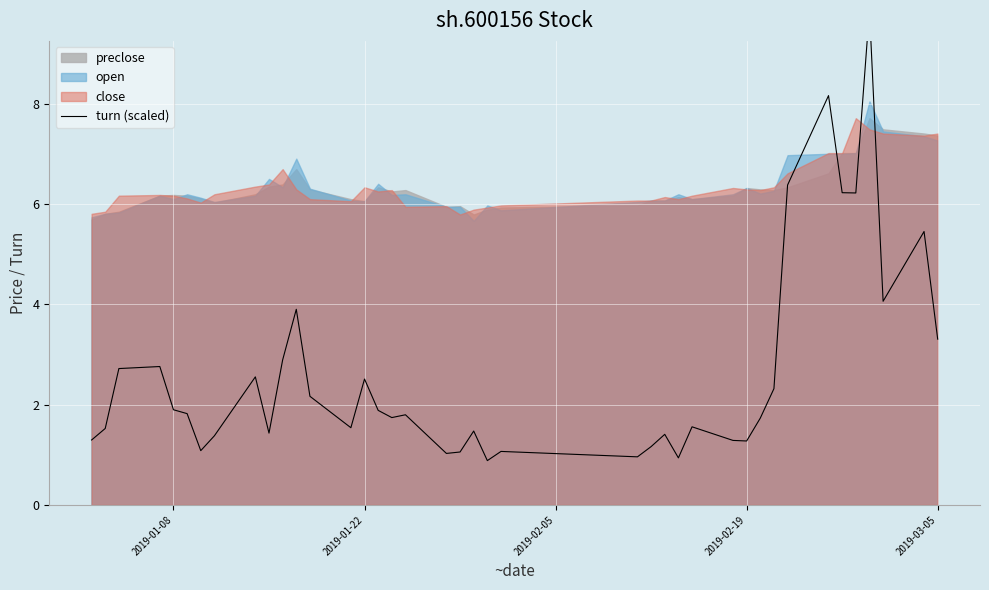

Is it true that the value at 11 is 6.7?

False